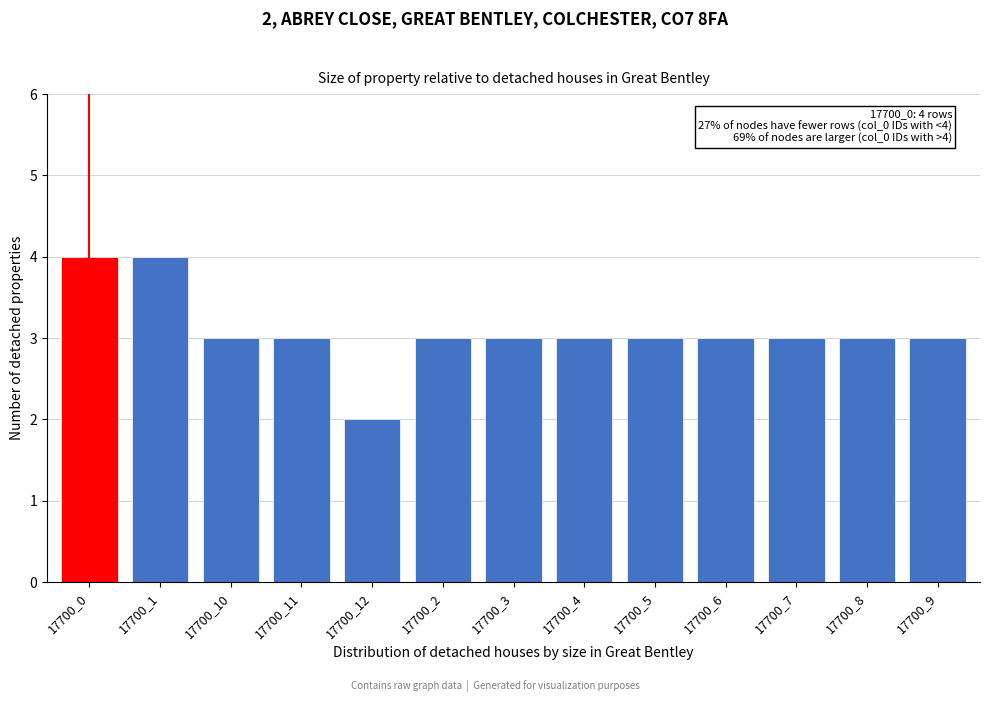

Reading right to left, what are all the values shown in this chart?

17700_9=3	17700_8=3	17700_7=3	17700_6=3	17700_5=3	17700_4=3	17700_3=3	17700_2=3	17700_12=2	17700_11=3	17700_10=3	17700_1=4	17700_0=4